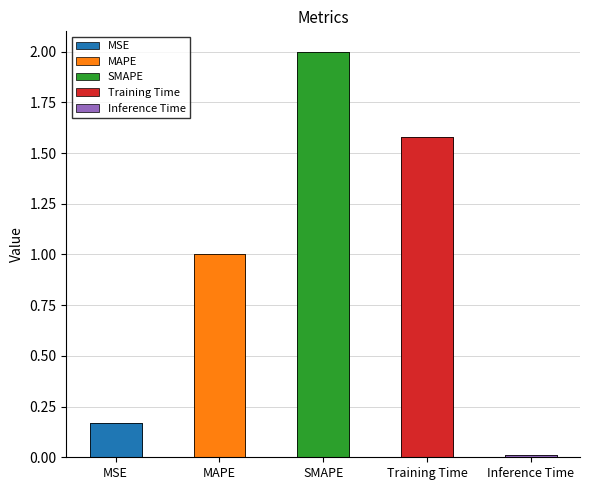

Is it true that the value at Training Time is 2.3?

False